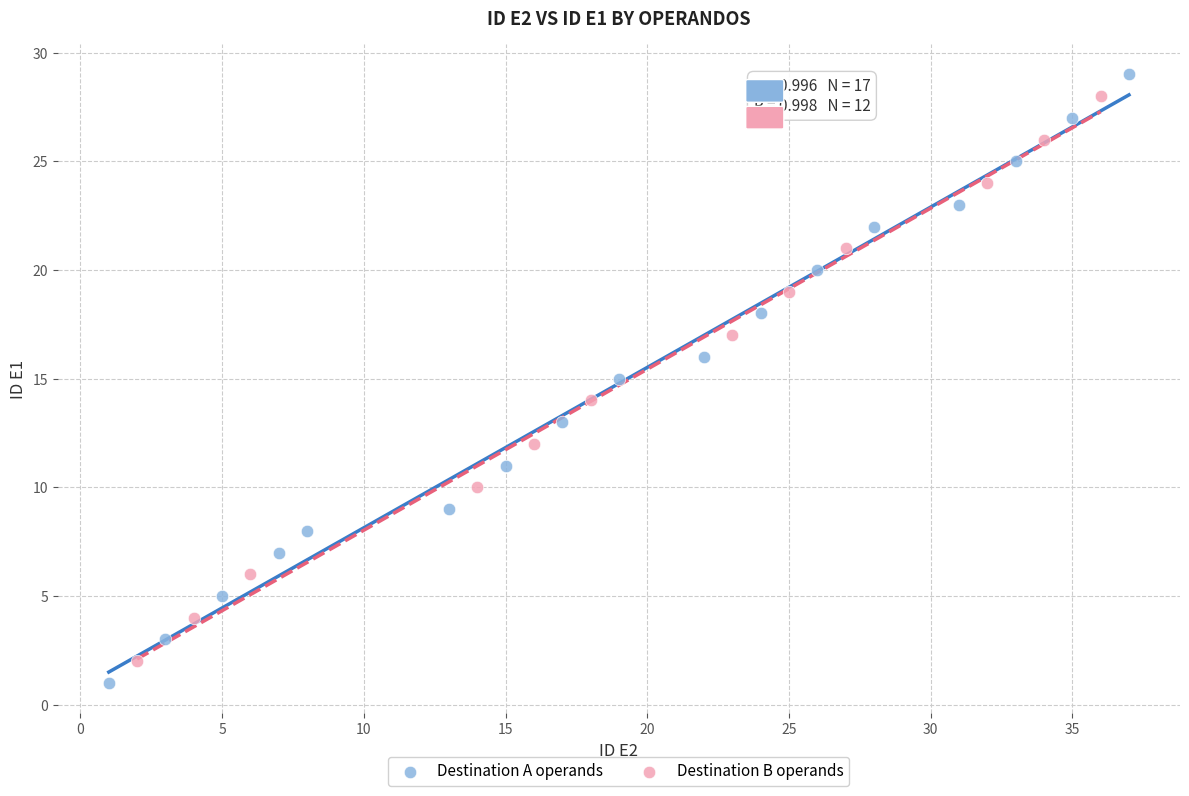

What are all the series names shown in the legend?

Destination A operands, Destination B operands